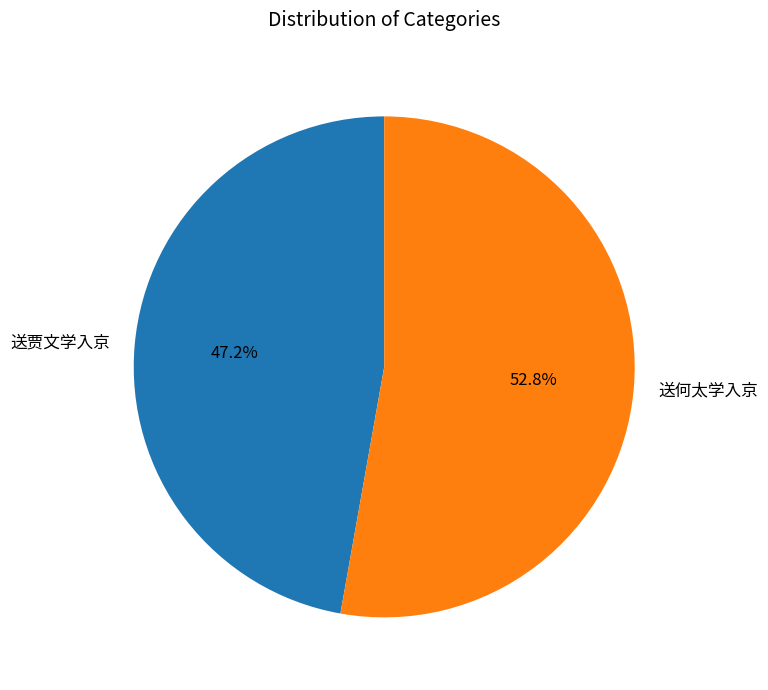

To the nearest percent, what is the average slice percentage?

50%